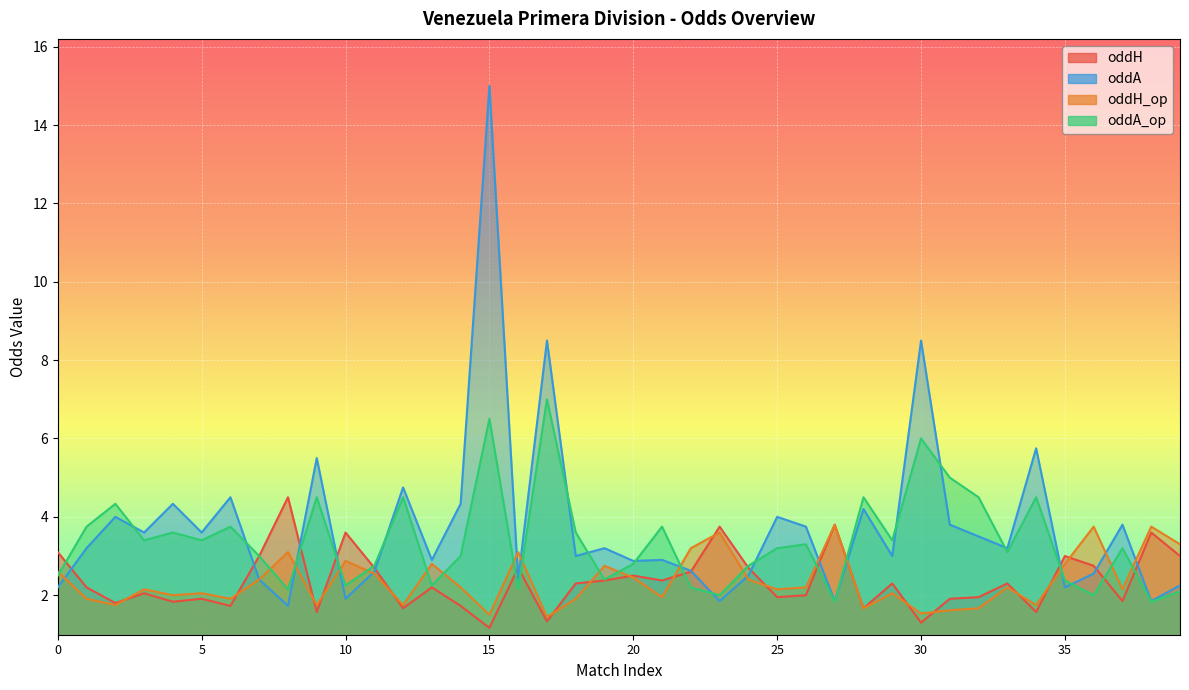

What is the value of the oddA point at the 23rd from the left?

2.6